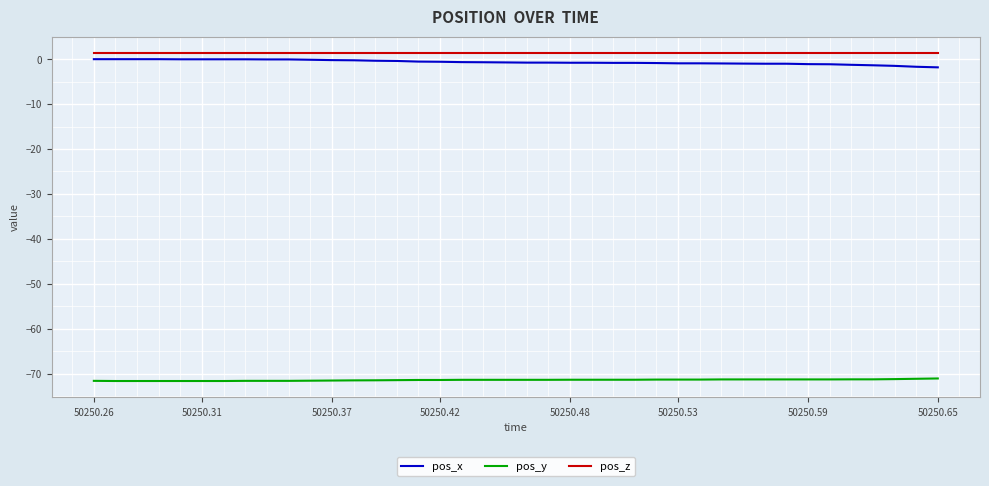

True or false: pos_y and pos_x intersect in this chart.

False